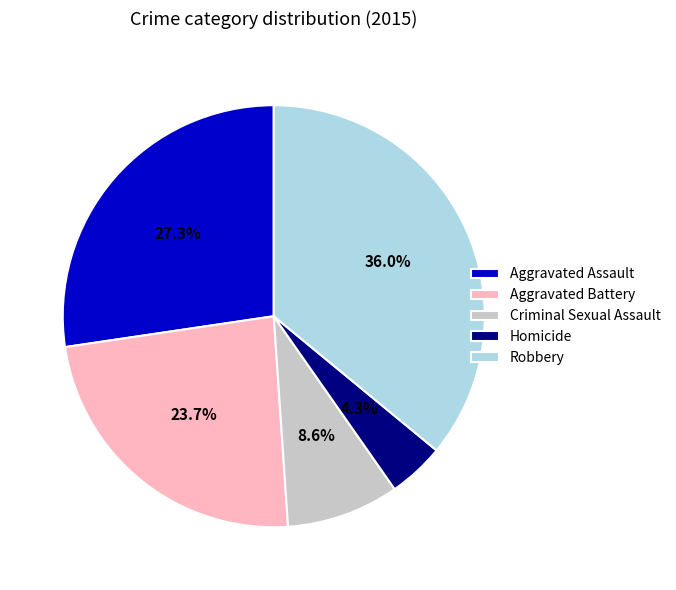

To the nearest percent, what portion does Aggravated Assault represent?

27%